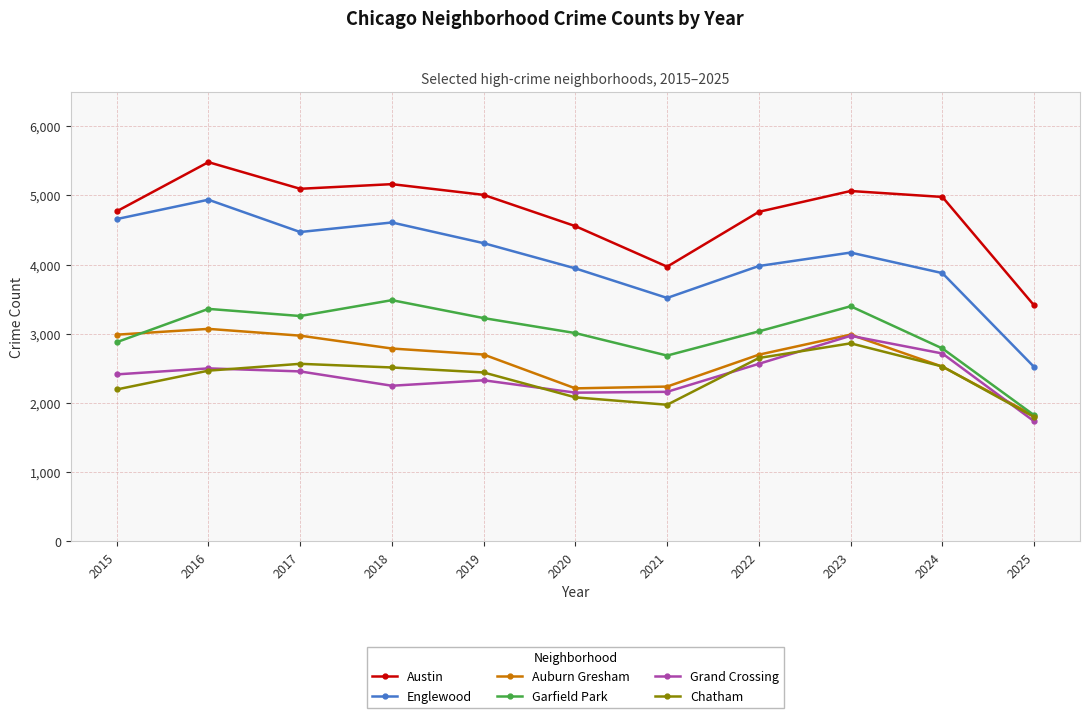

What is the value of the Austin point at the 4th from the left?

5163